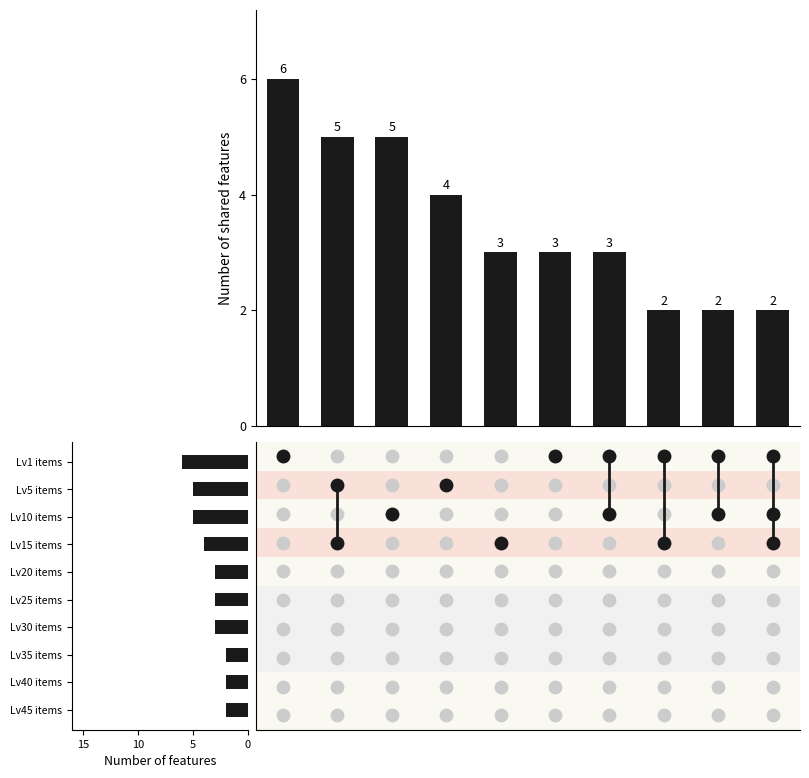

What is the change in value from 5 to 8?

-1